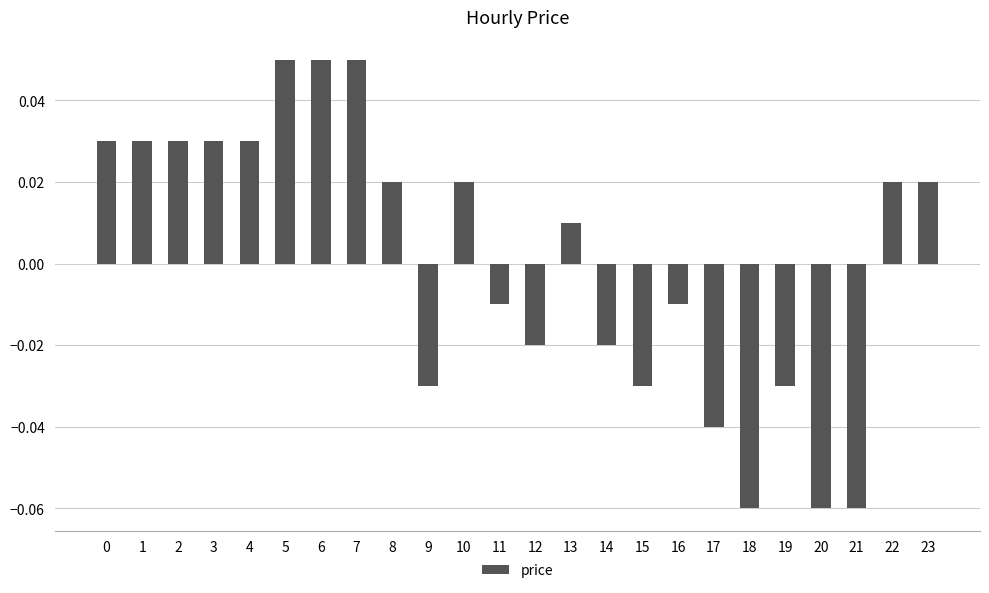

How many data points are less than 0?

11